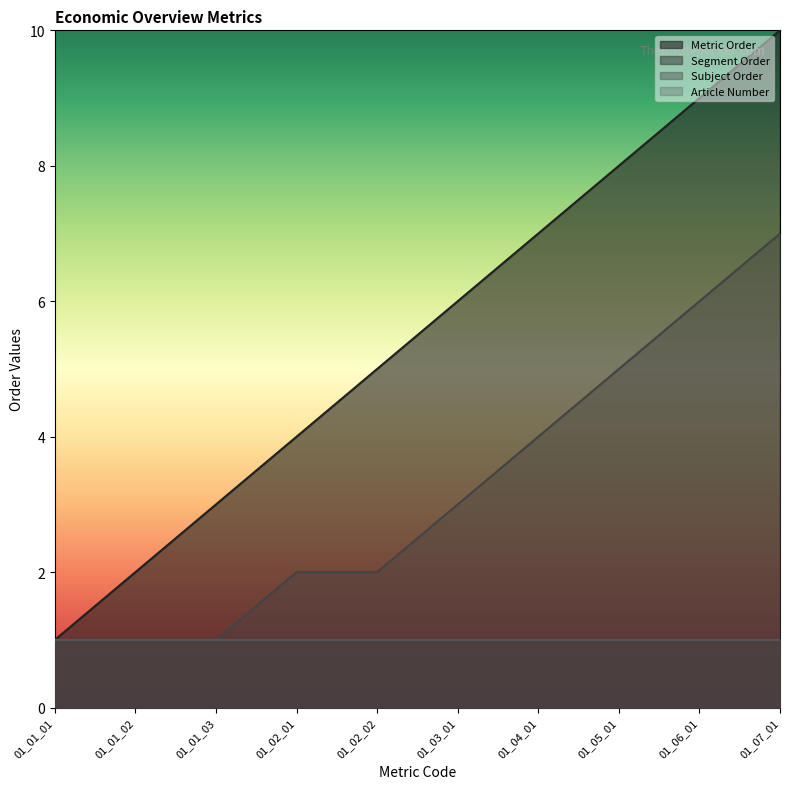

How many Subject Order values are between 1 and 5?

8